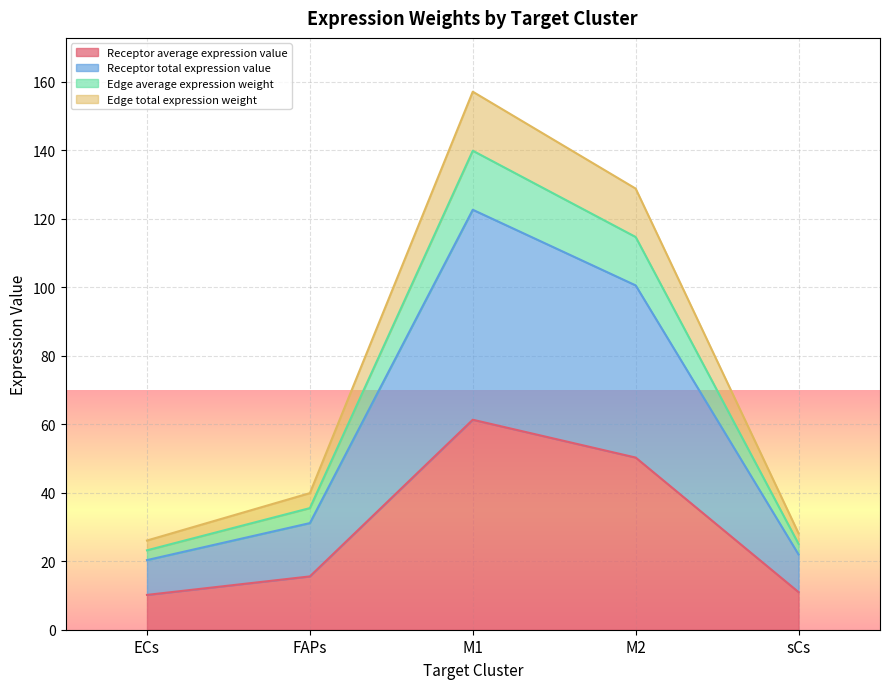

Reading right to left, transcribe all the data shown in this chart.

Receptor average expression value: sCs=11.0	M2=50.3	M1=61.3	FAPs=15.6	ECs=10.2
Receptor total expression value: sCs=22.0	M2=100.5	M1=122.6	FAPs=31.1	ECs=20.3
Edge average expression weight: sCs=25.1	M2=114.7	M1=139.9	FAPs=35.5	ECs=23.2
Edge total expression weight: sCs=28.1	M2=128.8	M1=157.1	FAPs=39.9	ECs=26.0